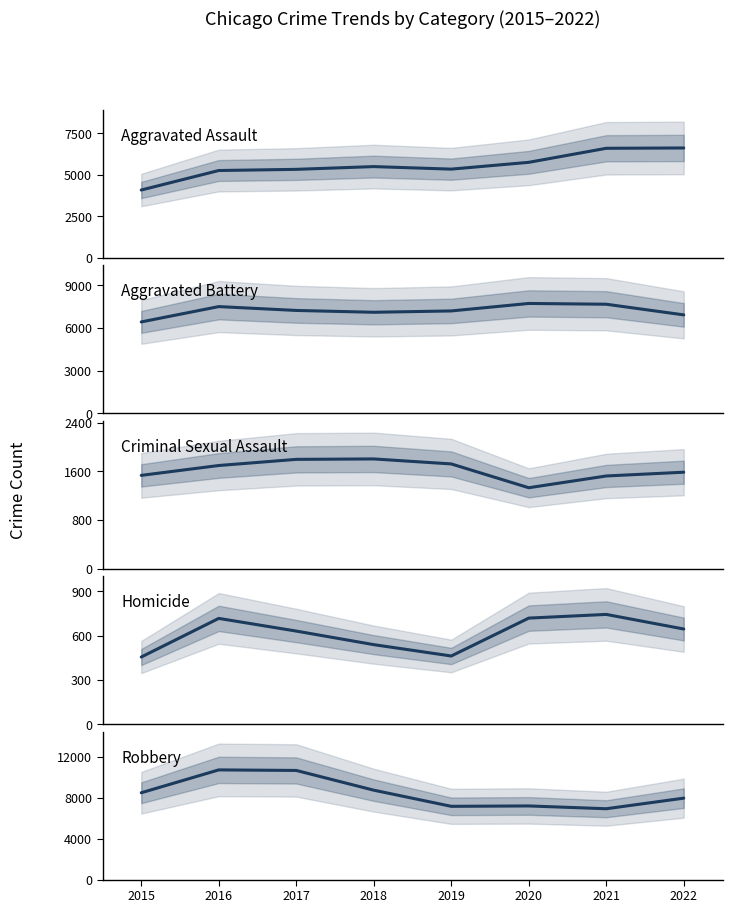

Reading left to right, extract all data points from this chart.

Aggravated Assault: 4080	5256	5327	5493	5340	5750	6597	6616
Aggravated Battery: 6424	7503	7232	7103	7197	7724	7669	6919
Criminal Sexual Assault: 1532	1694	1795	1802	1720	1329	1522	1584
Homicide: 455	717	631	539	462	719	744	645
Robbery: 8485	10719	10665	8737	7159	7197	6923	7958